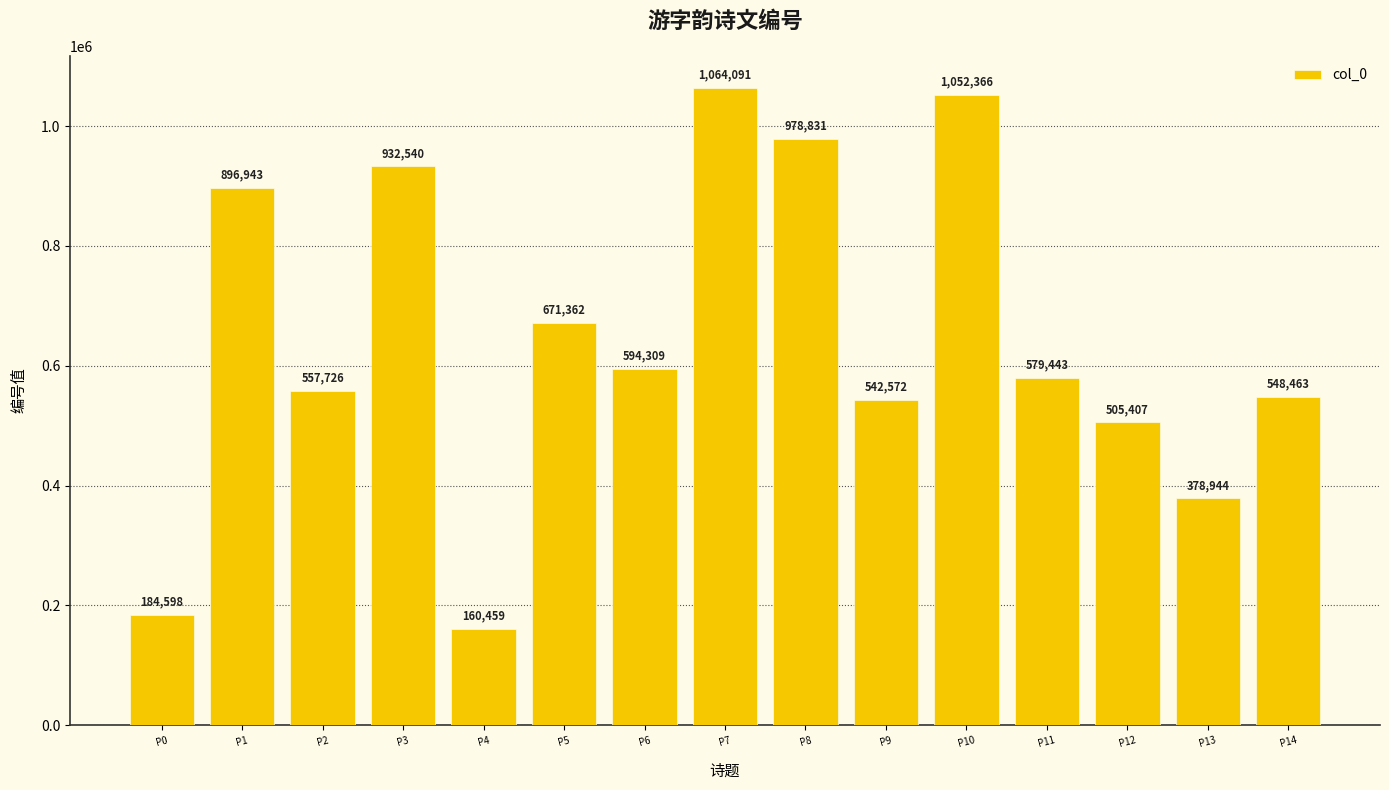

List the labels in order of value, largest first.

P7, P10, P8, P3, P1, P5, P6, P11, P2, P14, P9, P12, P13, P0, P4